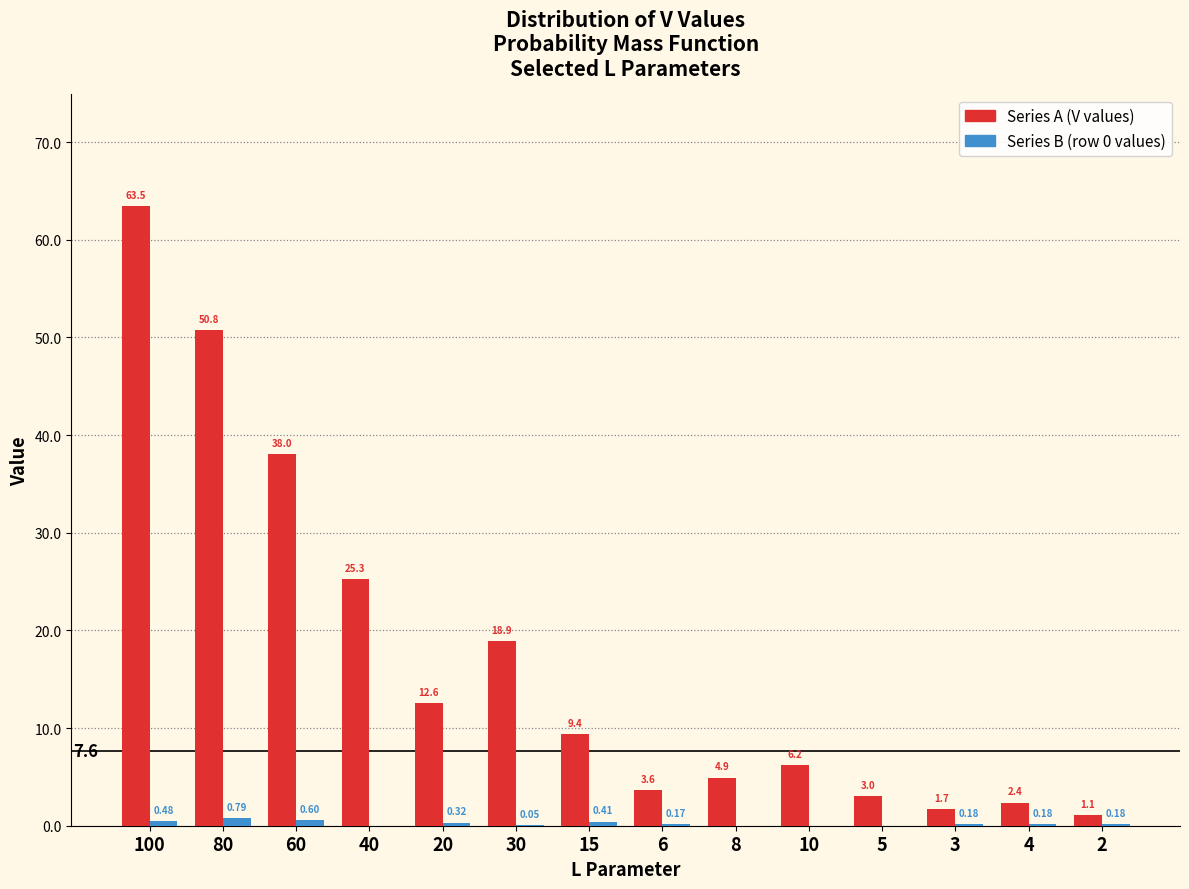

What is the total value across all series at 3?

1.9